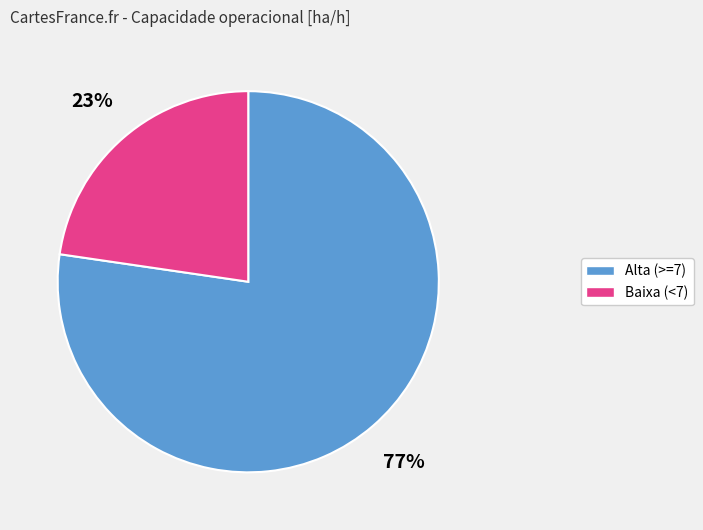

What percentage is the Alta (>=7) slice, to the nearest percent?

77%